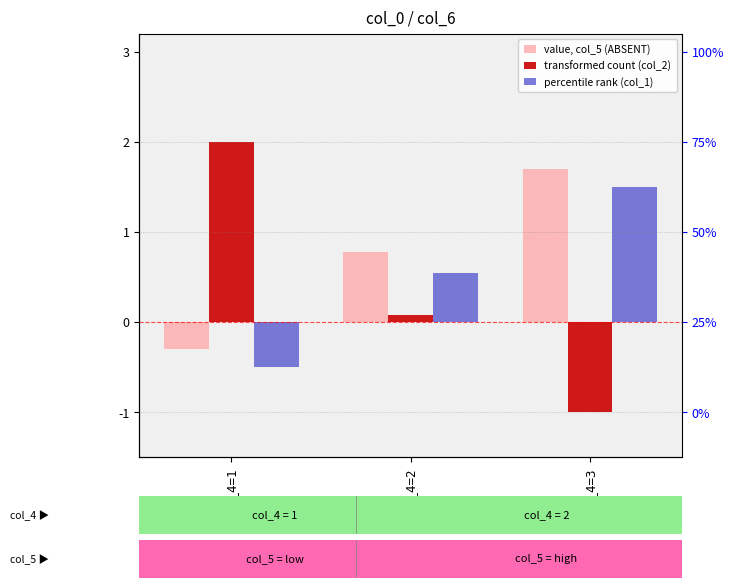

Rank the categories by percentile rank (col_1) value from lowest to highest.

col_4=1, col_4=2, col_4=3